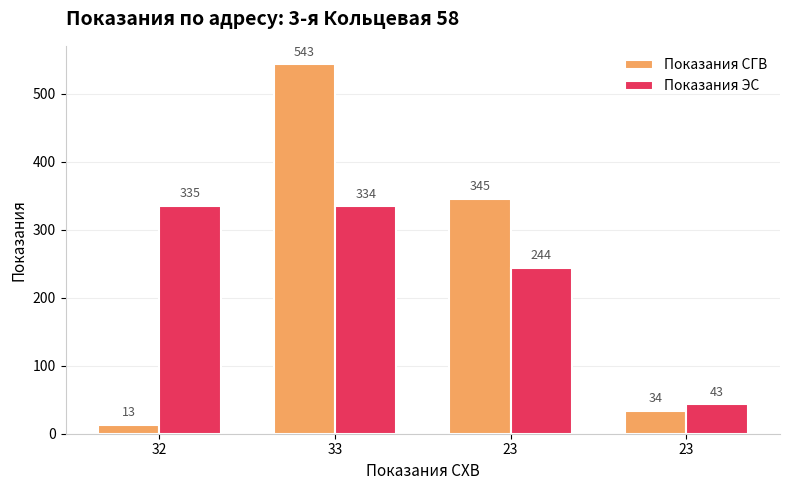

List the series in order of their peak value, lowest first.

Показания ЭС, Показания СГВ